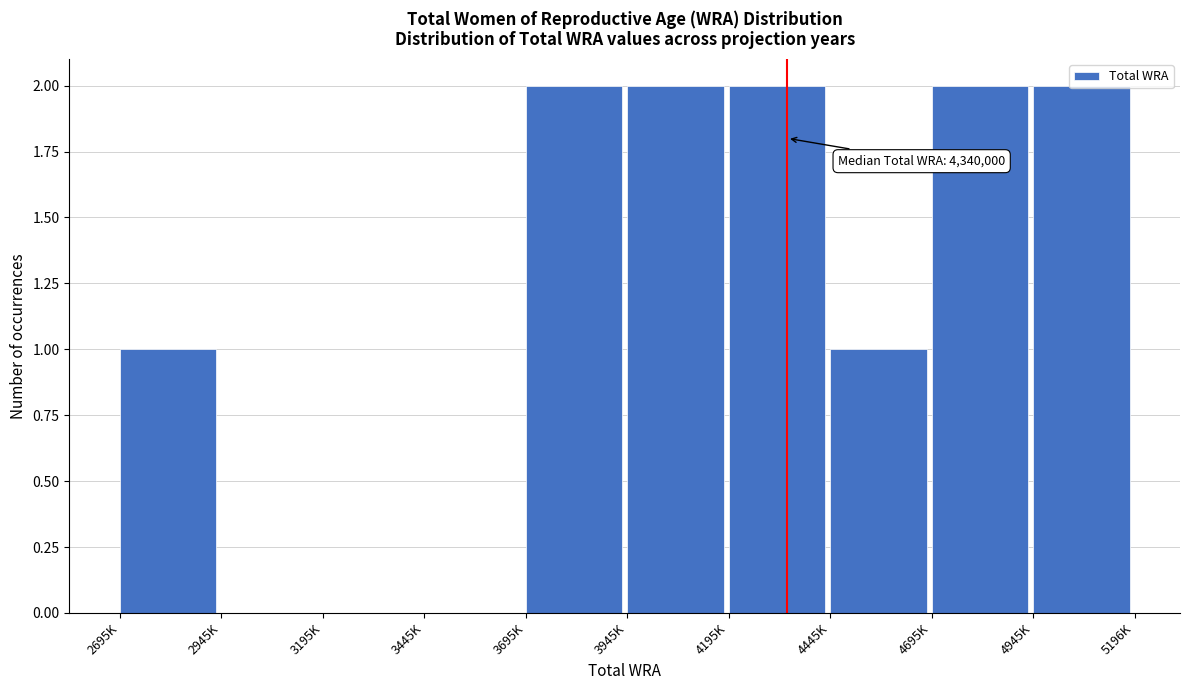

The chart shows a value of 2 at 4195K. True or false?

True